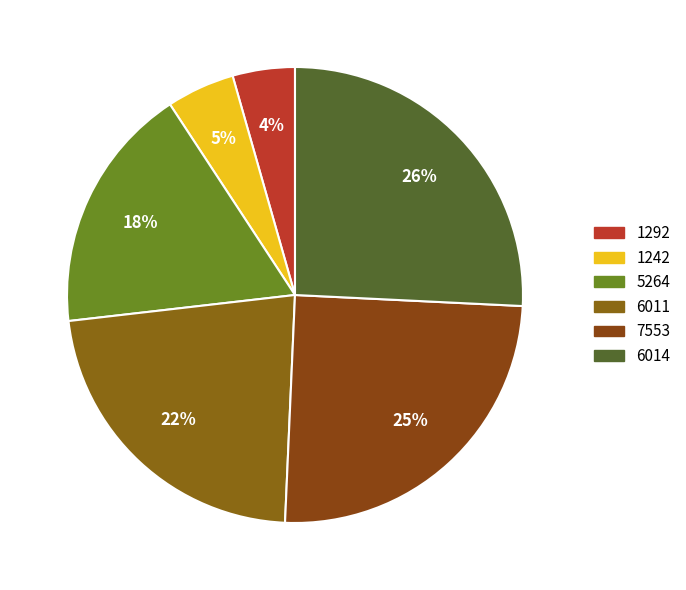

Rank the categories by value from highest to lowest.

6014, 7553, 6011, 5264, 1242, 1292